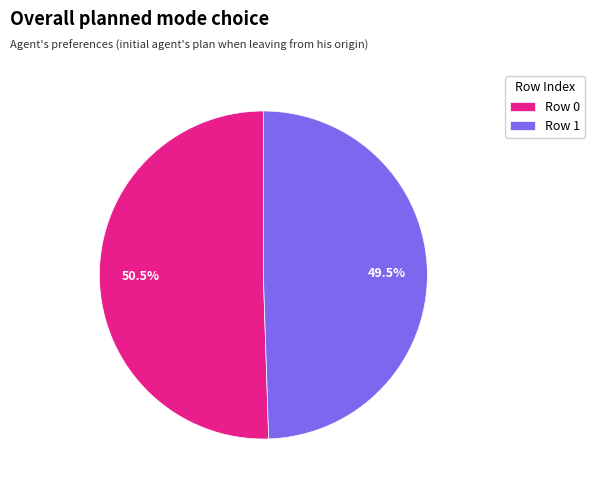

What is the total percentage of Row 1 and Row 0?

100.0%